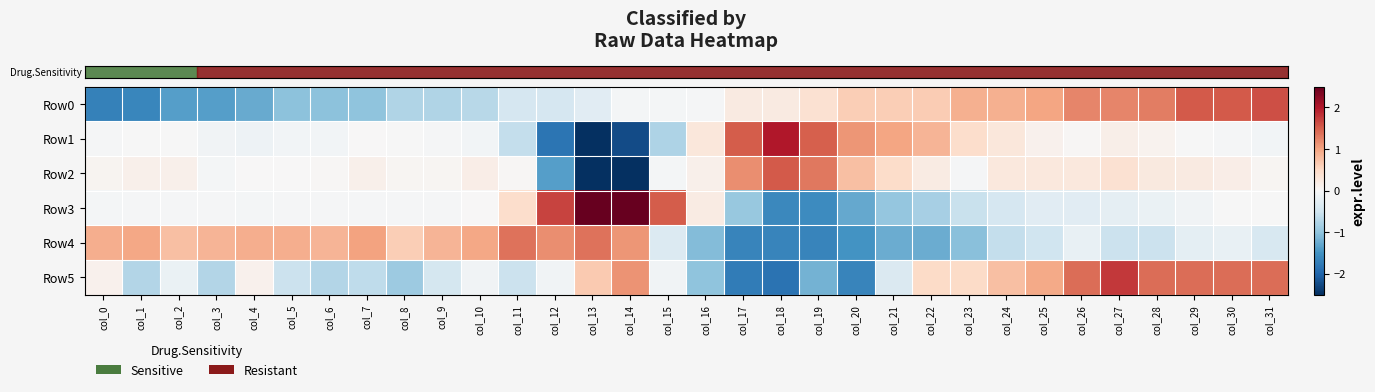

What is the difference between the highest and lowest values at col_28?

1.9